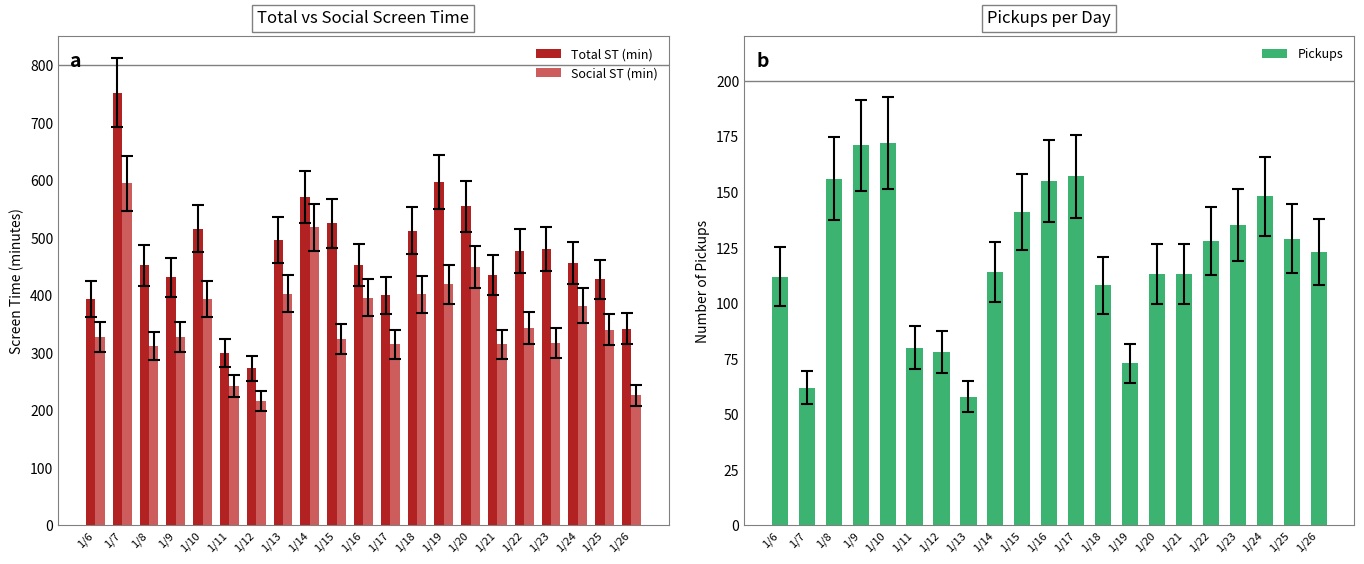

What is the approximate value of Social ST (min) at 1/10?

394